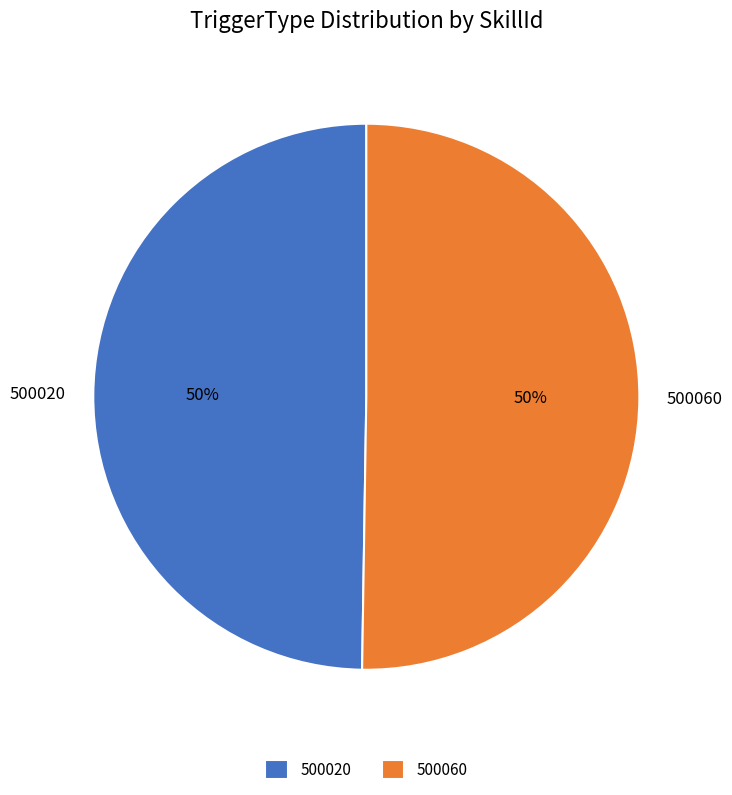

Approximately how many times larger is the value at 500060 compared to 500020?

1.0